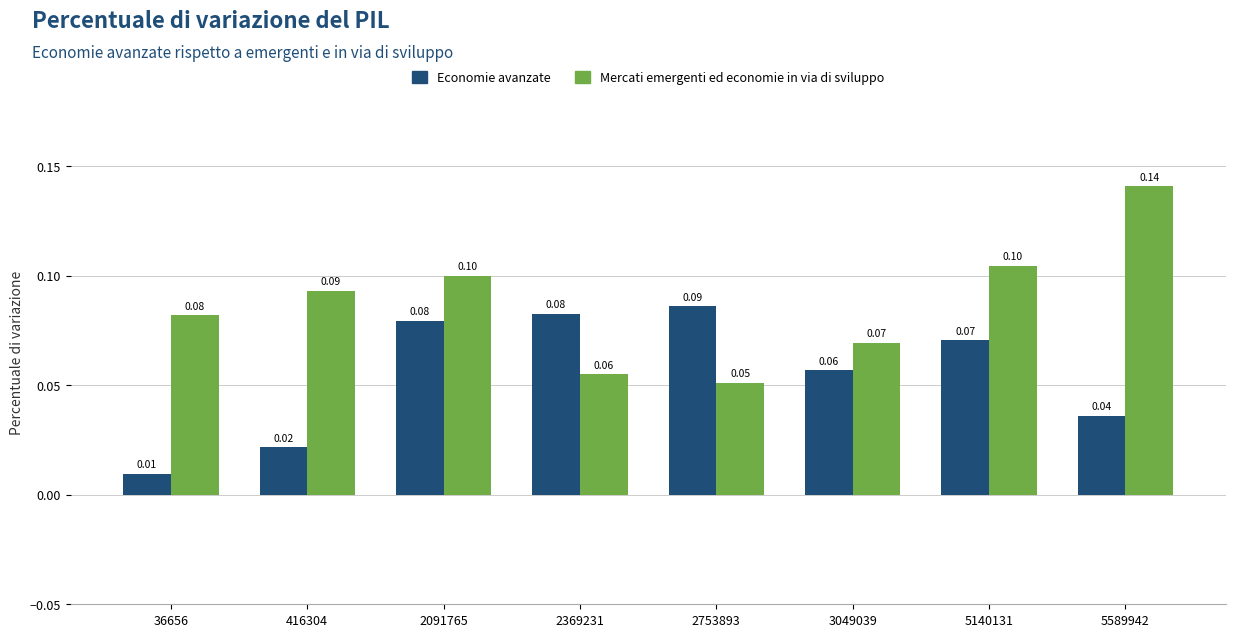

The Mercati emergenti ed economie in via di sviluppo series shows 0.1 at 2753893. True or false?

True